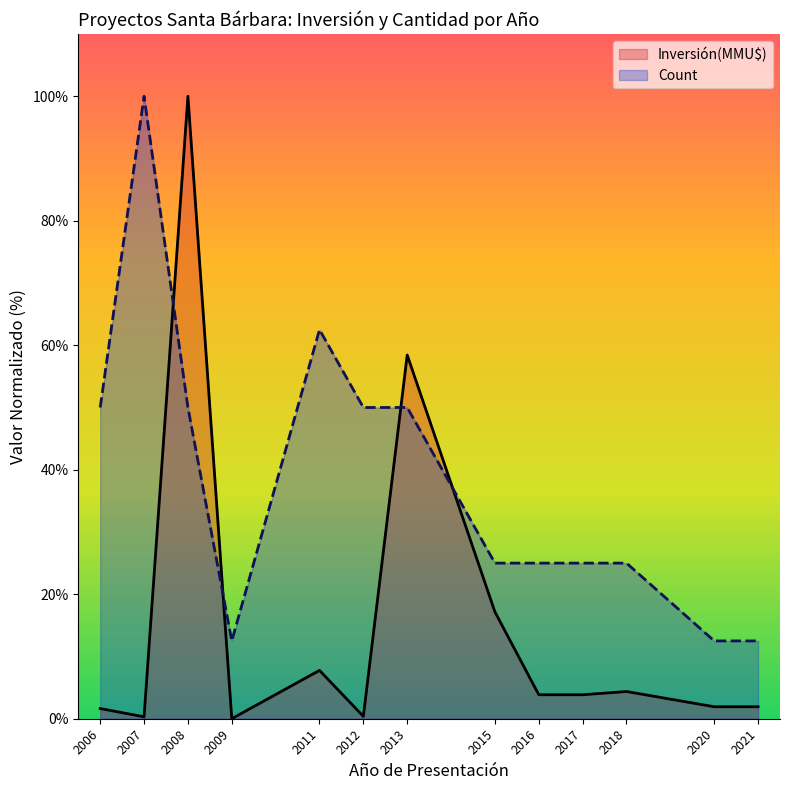

The value of Count at 2009 is 12.5. True or false?

True